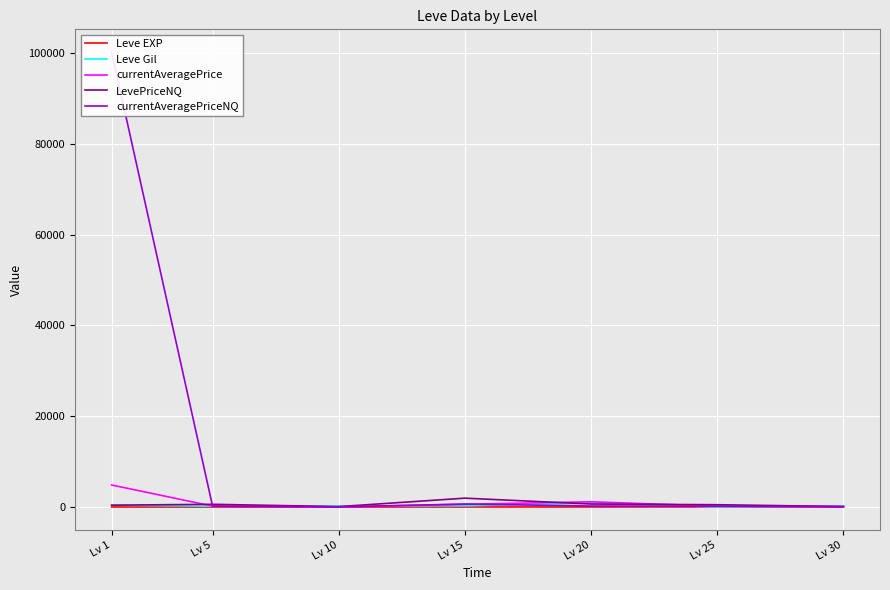

How many lines are shown in the chart?

5